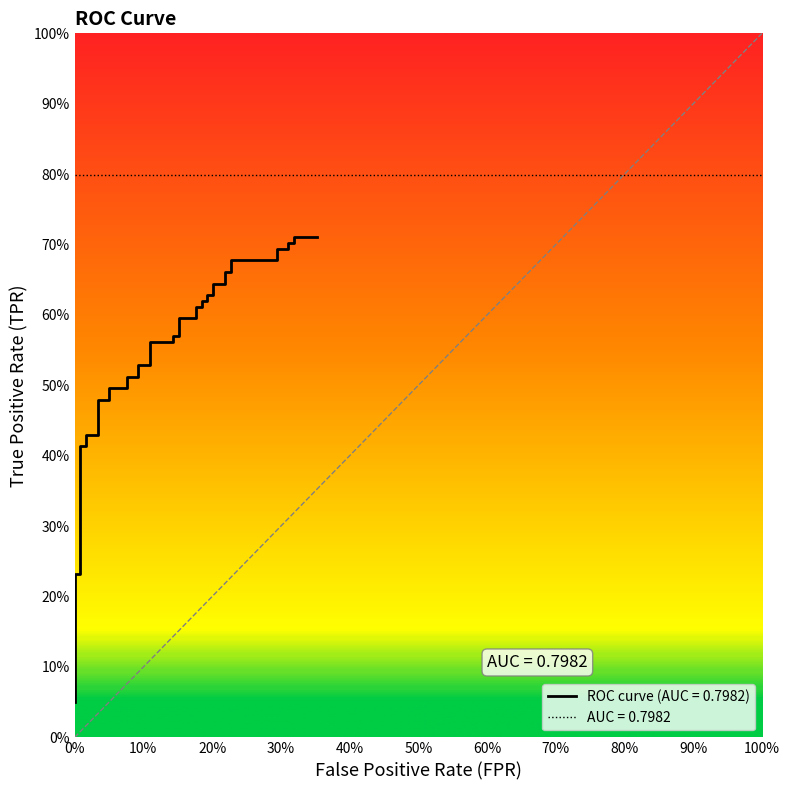

What is the value of the 32nd point from the left?

0.7